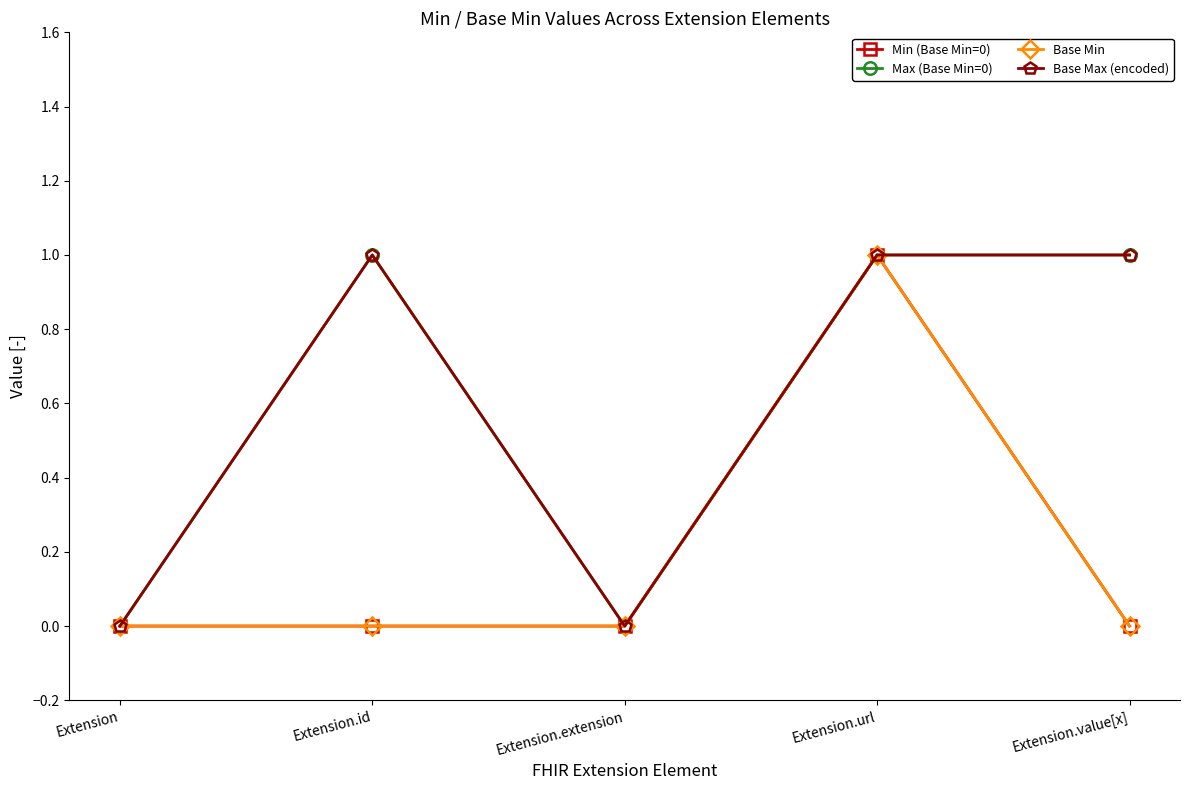

Is this an area chart (filled region under the line)?

No